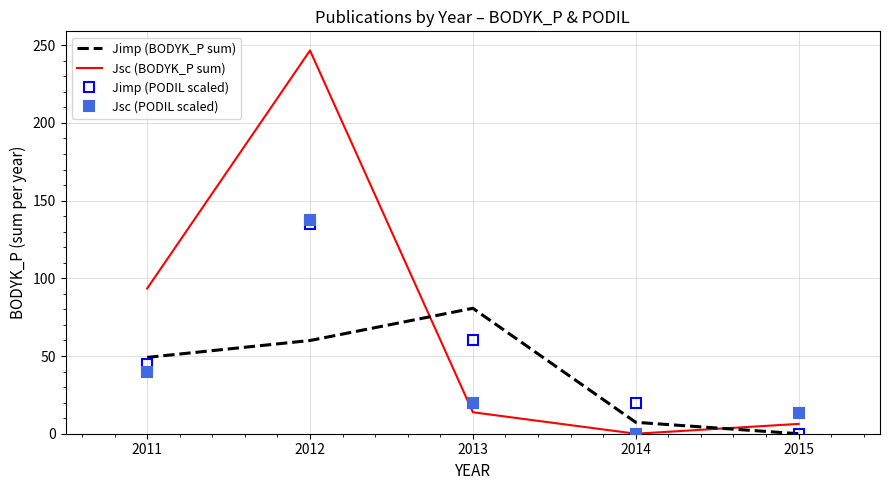

True or false: Jsc (BODYK_P sum) has more than 2 points higher than both neighbors.

False